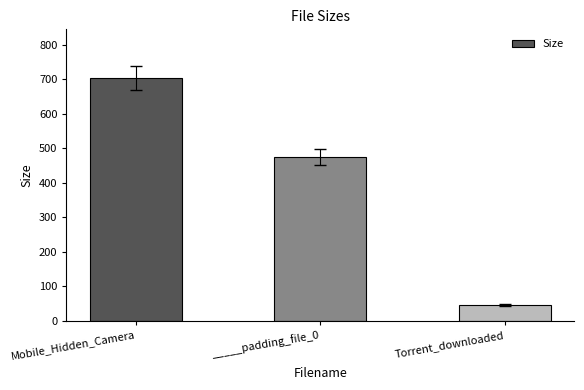

What is the label of the 1st bar from the right?

Torrent_downloaded